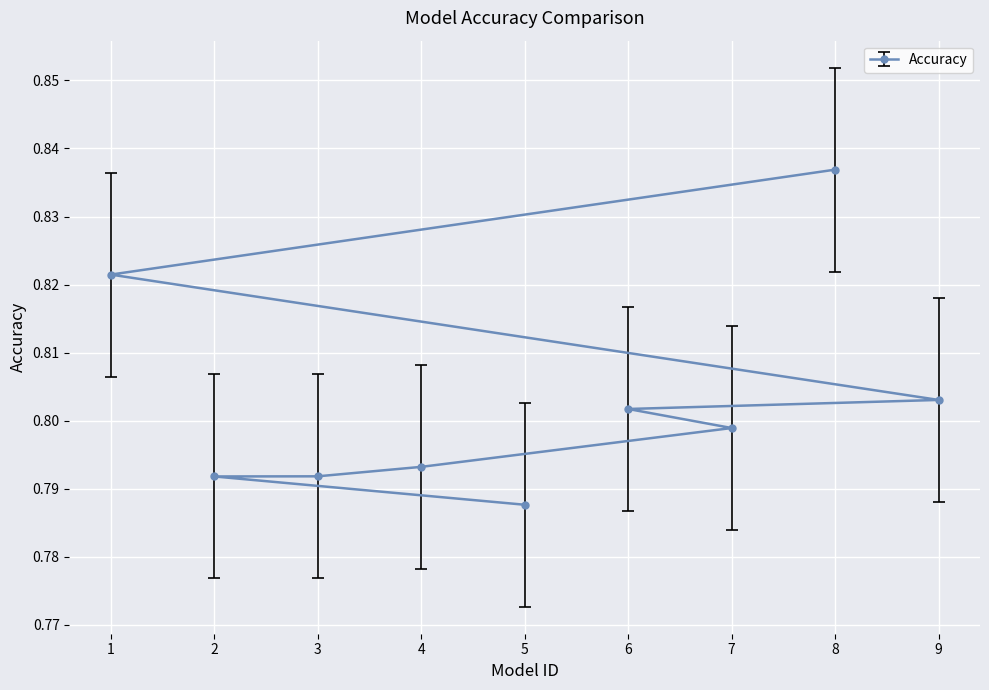

Reading left to right, list all the values displayed in this chart.

0.8	0.8	0.8	0.8	0.8	0.8	0.8	0.8	0.8